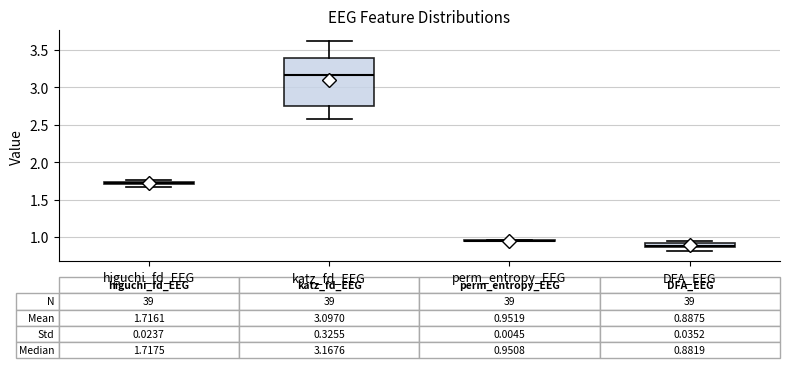

Comparing the boxes themselves (not the whiskers), which one is the tallest?

katz_fd_EEG